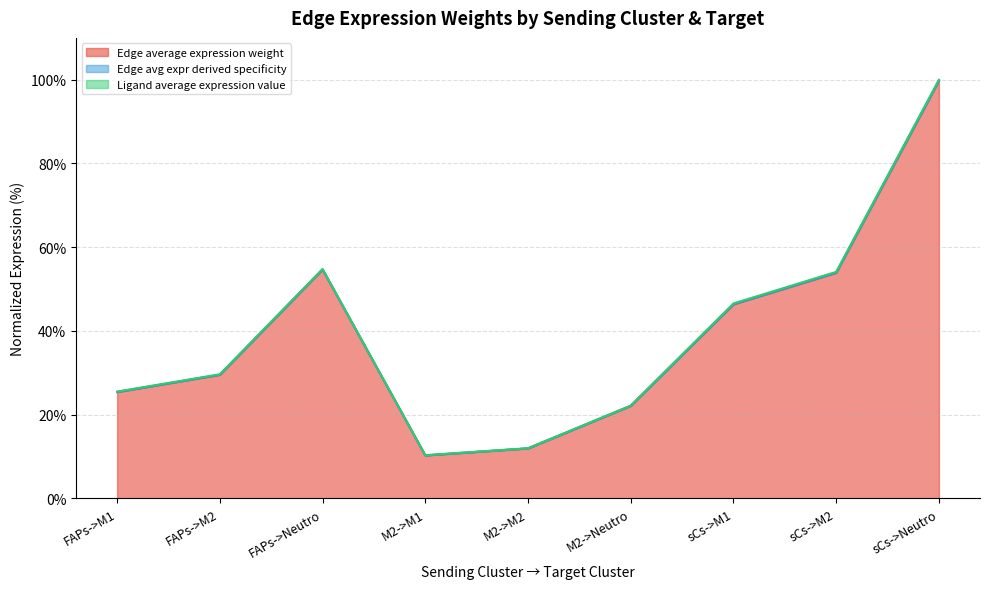

What is the value of the Edge average expression weight point at the 1st from the left?

25.4